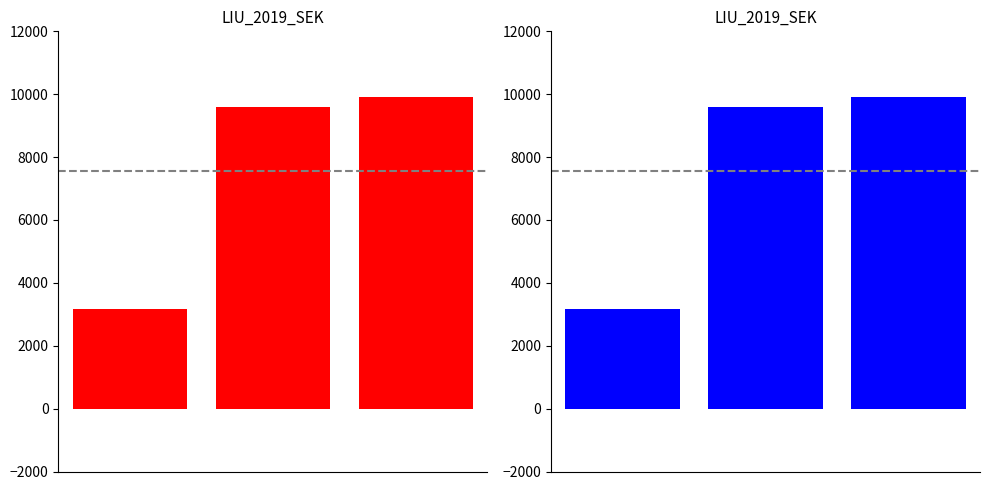

Reading left to right, extract all data points from this chart.

3183	9594	9922